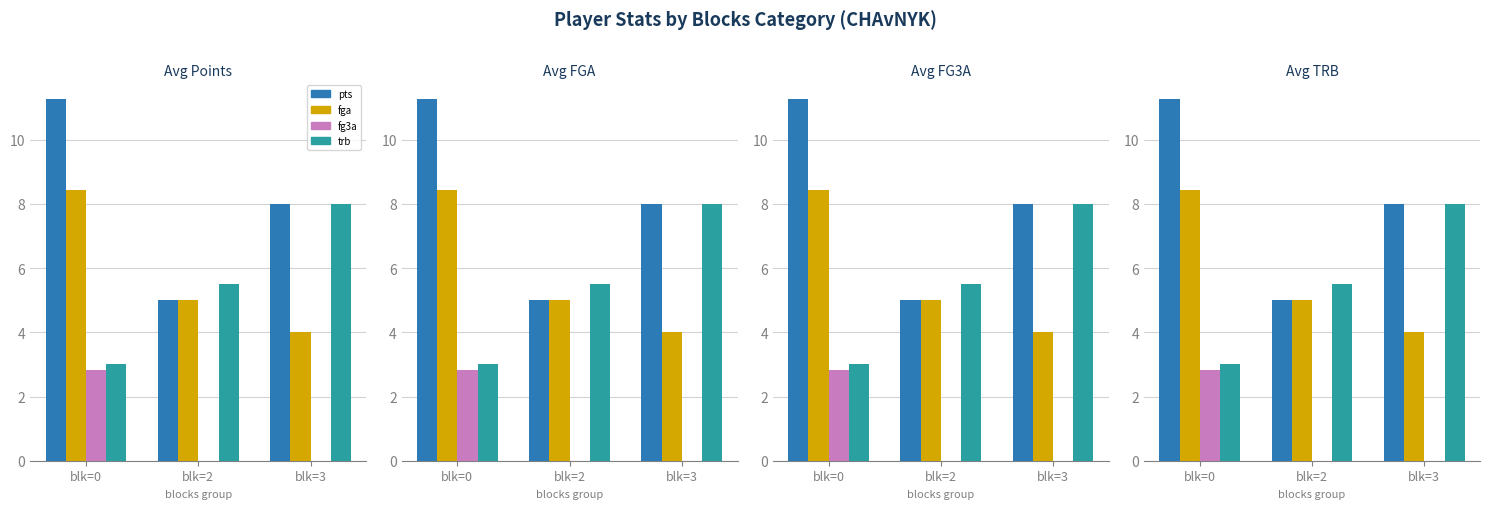

Which series changed the most between blk=0 and blk=2?

pts